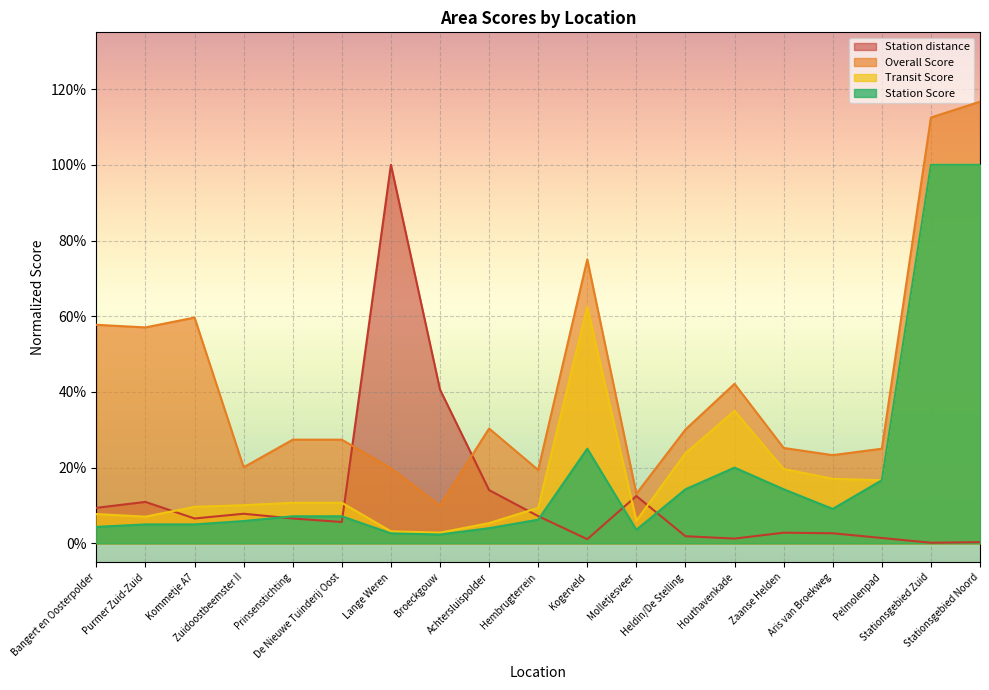

At which category does Station distance reach its first local peak?

Purmer Zuid-Zuid